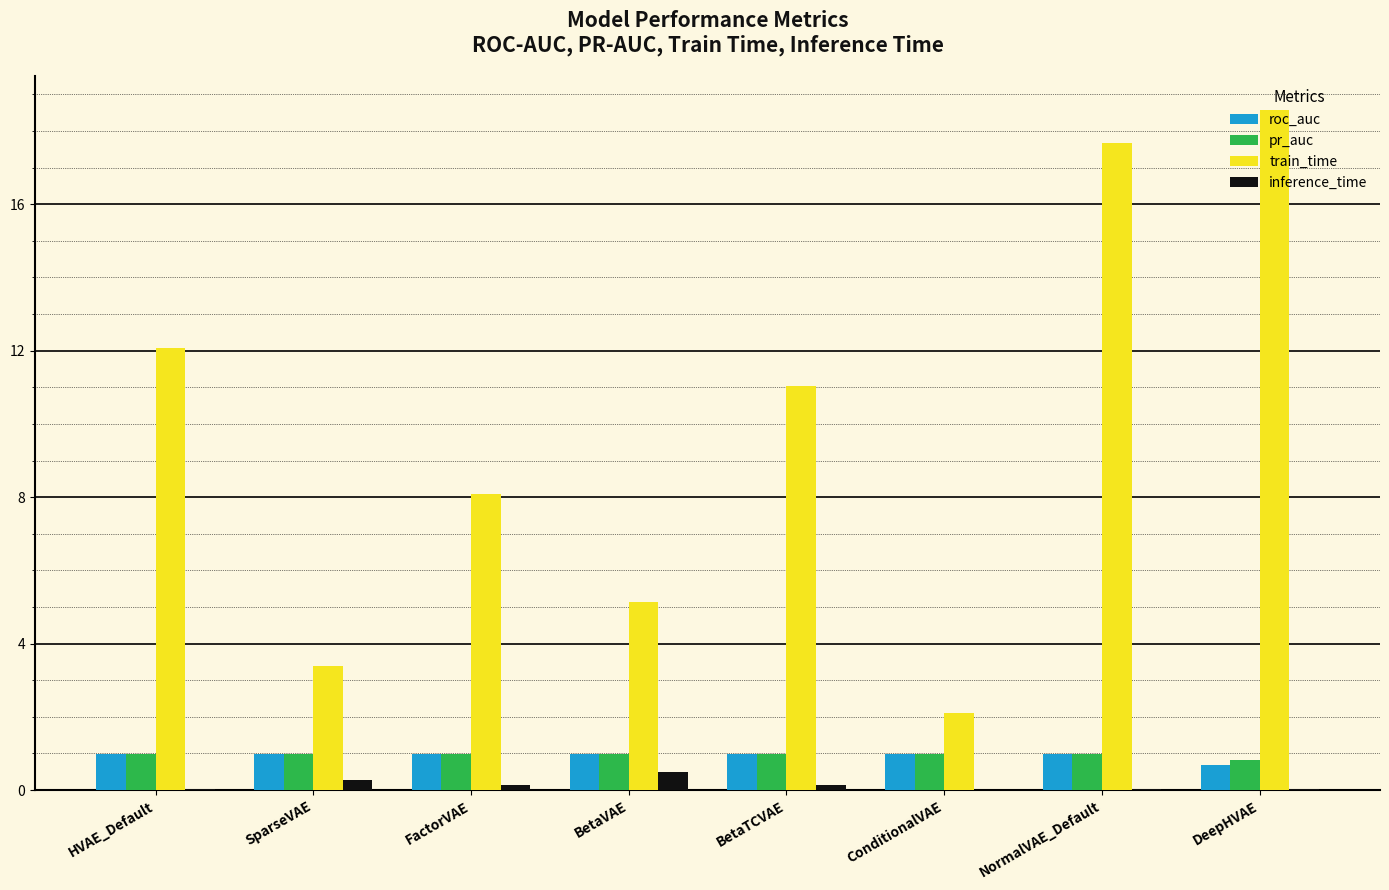

How many groups of bars are there?

8